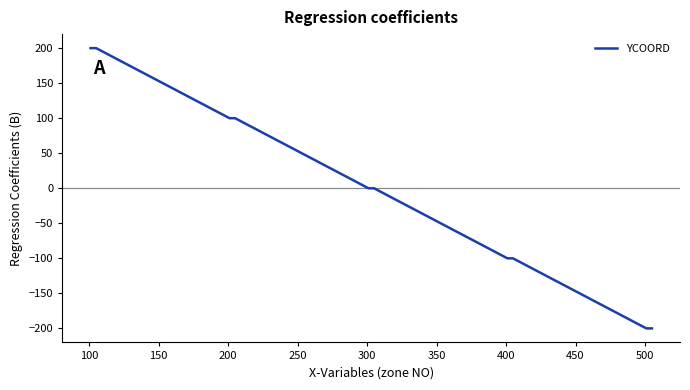

What is the difference between the maximum and second lowest values?

400